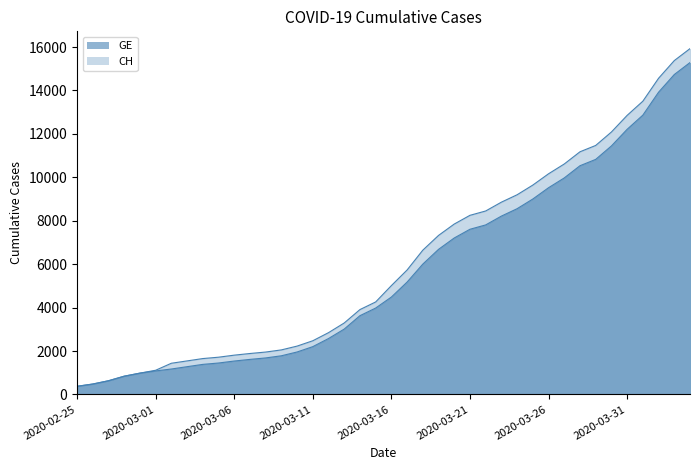

What is the label of the 36th point from the right?

2020-02-29